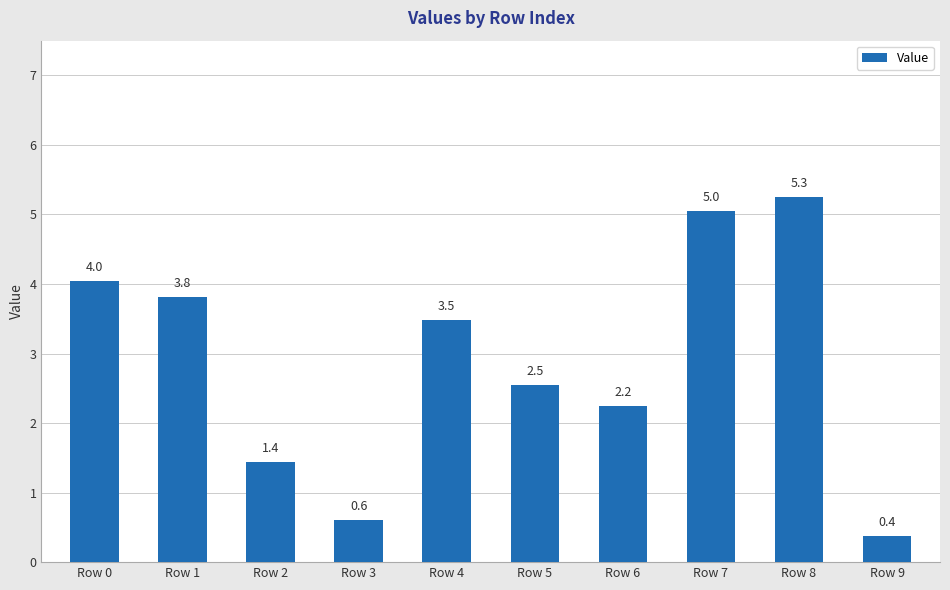

How many bars are there in total?

10